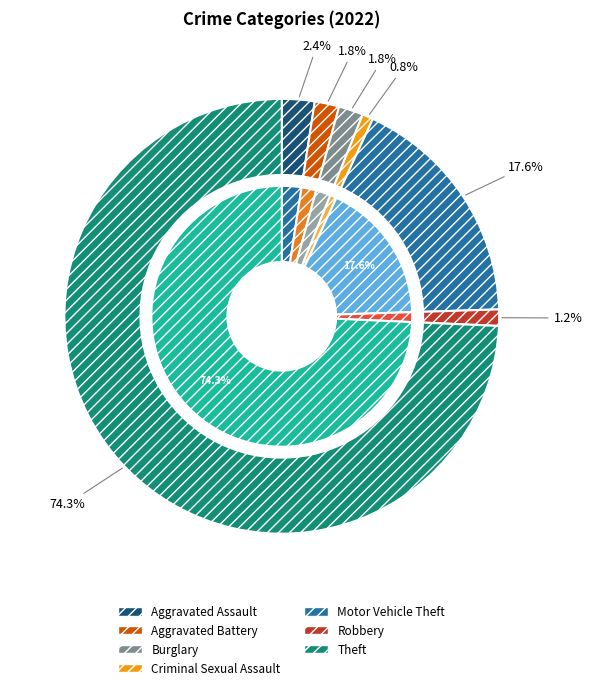

How many segments does this pie chart have?

7